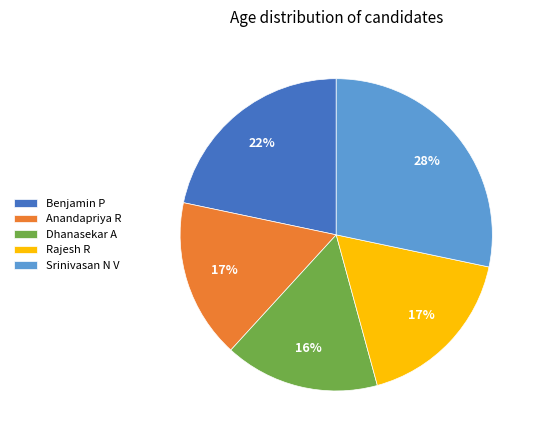

What is the ratio of the value at Dhanasekar A to the value at Rajesh R?

0.9